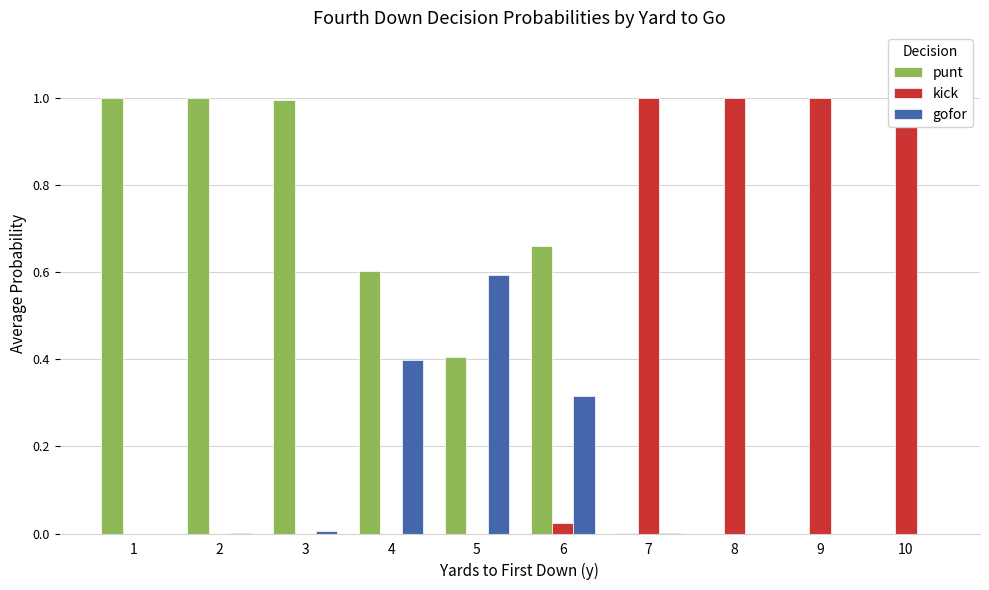

How many values in punt are above zero?

7